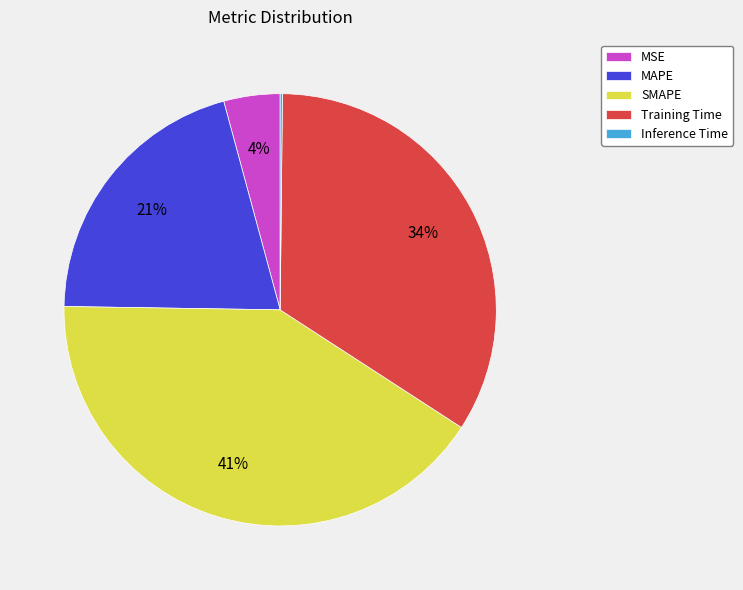

To the nearest percent, what percentage of the pie is SMAPE?

41%